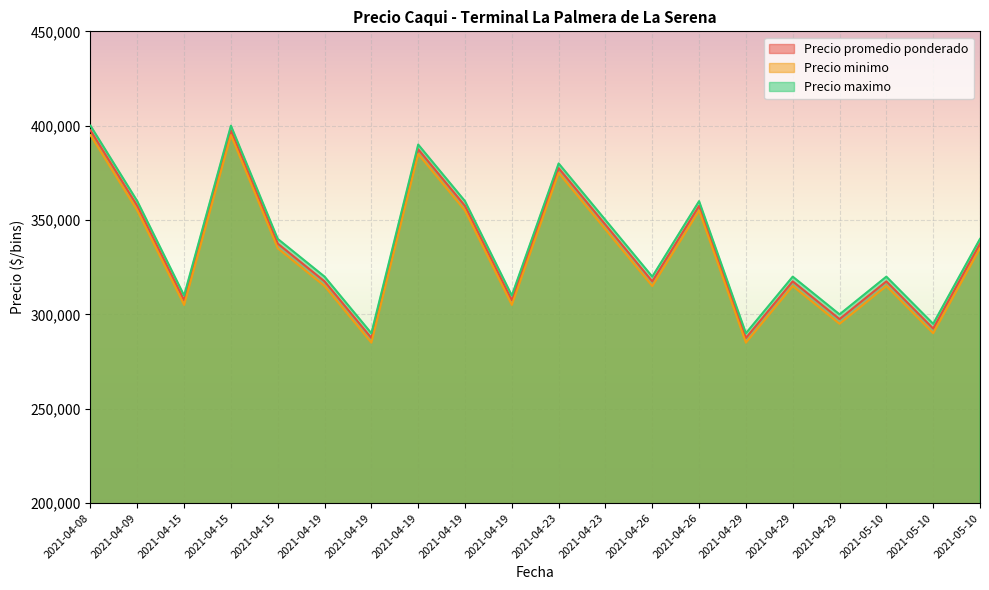

Reading left to right, extract all data points from this chart.

Precio promedio ponderado: 2021-04-08=397500	2021-04-09=357500	2021-04-15=307500	2021-04-15=397500	2021-04-15=337500	2021-04-19=317500	2021-04-19=287500	2021-04-19=387500	2021-04-19=357500	2021-04-19=307500	2021-04-23=377500	2021-04-23=347500	2021-04-26=317500	2021-04-26=357500	2021-04-29=287500	2021-04-29=317500	2021-04-29=297500	2021-05-10=317500	2021-05-10=292500	2021-05-10=337500
Precio minimo: 2021-04-08=395000	2021-04-09=355000	2021-04-15=305000	2021-04-15=395000	2021-04-15=335000	2021-04-19=315000	2021-04-19=285000	2021-04-19=385000	2021-04-19=355000	2021-04-19=305000	2021-04-23=375000	2021-04-23=345000	2021-04-26=315000	2021-04-26=355000	2021-04-29=285000	2021-04-29=315000	2021-04-29=295000	2021-05-10=315000	2021-05-10=290000	2021-05-10=335000
Precio maximo: 2021-04-08=400000	2021-04-09=360000	2021-04-15=310000	2021-04-15=400000	2021-04-15=340000	2021-04-19=320000	2021-04-19=290000	2021-04-19=390000	2021-04-19=360000	2021-04-19=310000	2021-04-23=380000	2021-04-23=350000	2021-04-26=320000	2021-04-26=360000	2021-04-29=290000	2021-04-29=320000	2021-04-29=300000	2021-05-10=320000	2021-05-10=295000	2021-05-10=340000